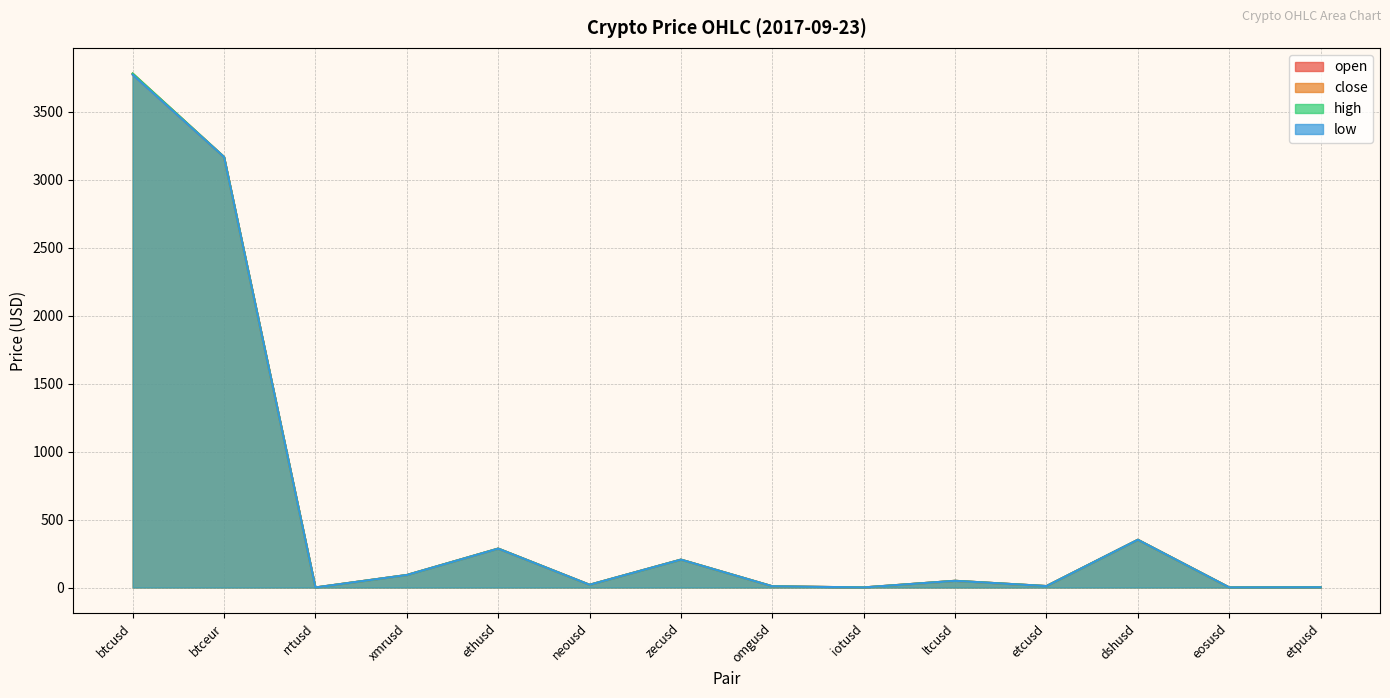

Reading left to right, what are all the values shown in this chart?

open: 3773.2	3165.8	0.1	91.9	286.3	20.1	205.0	9.0	0.5	49.3	10.6	350.9	0.6	1.6
close: 3779.6	3166.3	0.1	91.9	285.9	20.0	205.0	9.0	0.5	49.3	10.6	350.9	0.6	1.6
high: 3779.6	3166.3	0.1	91.9	286.3	20.1	205.0	9.0	0.5	49.3	10.6	350.9	0.6	1.6
low: 3770.8	3165.8	0.1	91.9	285.7	20.0	205.0	8.9	0.5	49.1	10.6	350.9	0.6	1.6